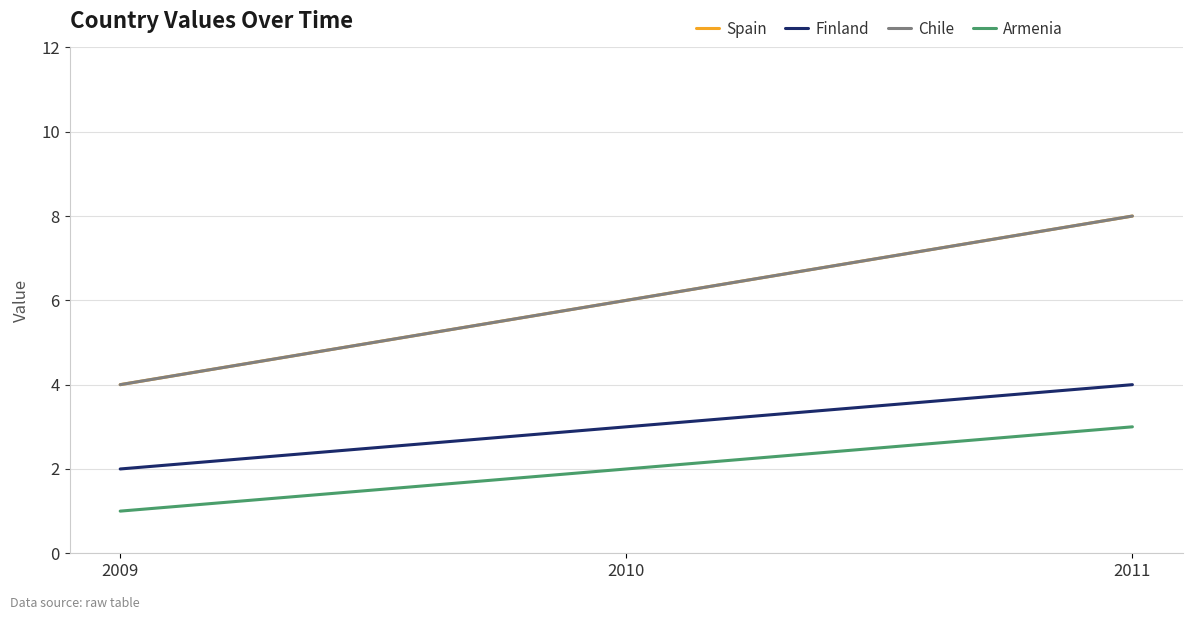

Which category has the highest value in the Armenia series?

2011